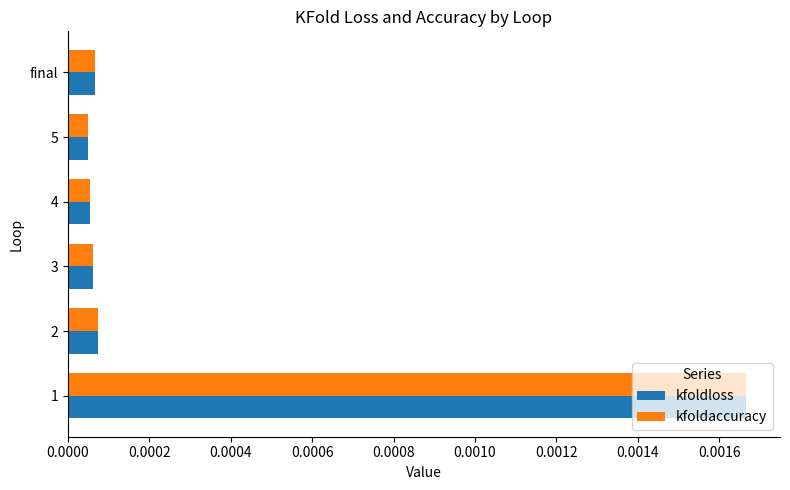

How many distinct data groups are displayed?

2